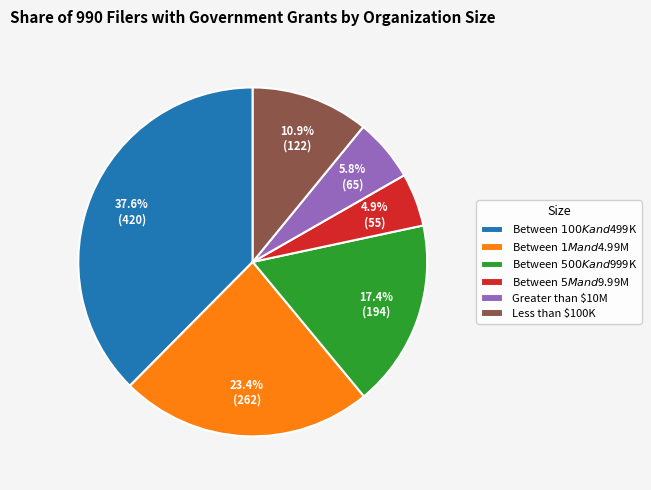

To the nearest percent, what is the difference between the Between $1M and $4.99M and Greater than $10M slice percentages?

18%